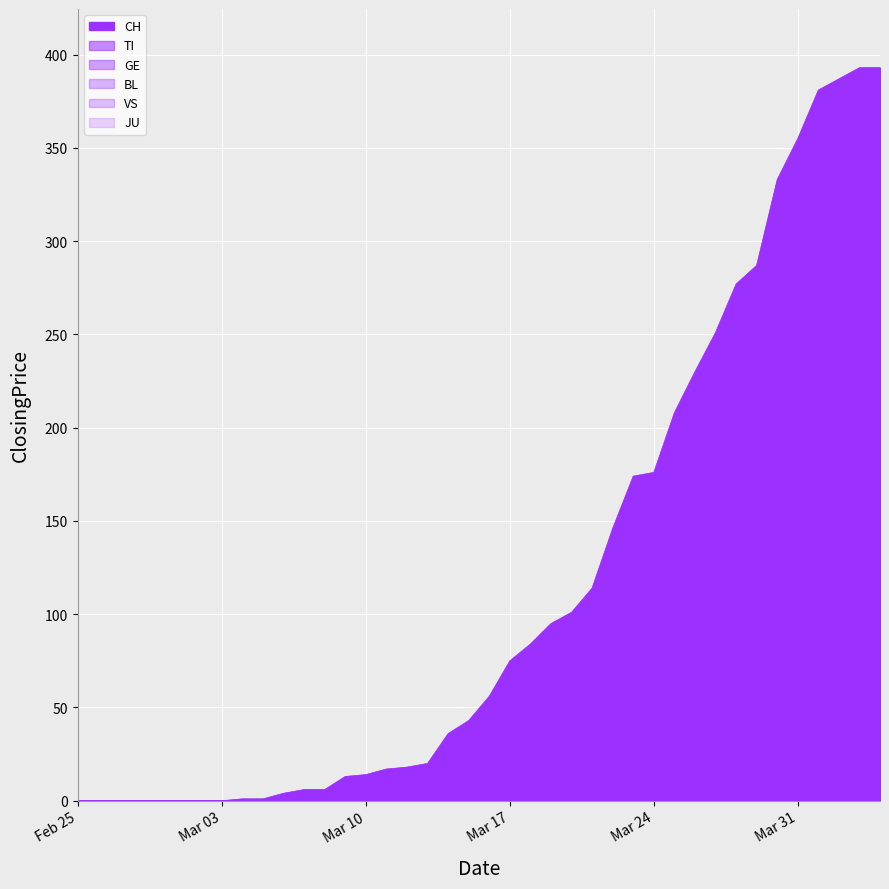

What is the spread (max minus min) of values at 2020-04-01?

364